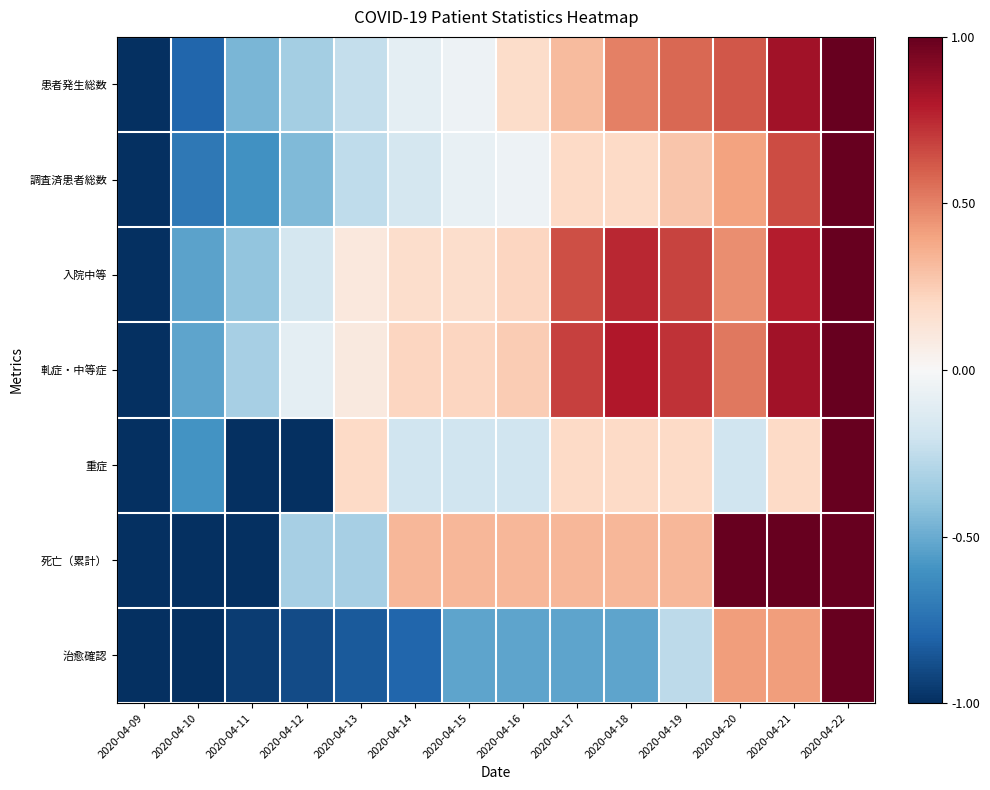

Reading right to left, transcribe all the data shown in this chart.

患者発生総数: 2020-04-22=1.0	2020-04-21=0.8	2020-04-20=0.6	2020-04-19=0.6	2020-04-18=0.5	2020-04-17=0.3	2020-04-16=0.2	2020-04-15=-0.1	2020-04-14=-0.1	2020-04-13=-0.2	2020-04-12=-0.3	2020-04-11=-0.5	2020-04-10=-0.8	2020-04-09=-1.0
調査済患者総数: 2020-04-22=1.0	2020-04-21=0.6	2020-04-20=0.4	2020-04-19=0.3	2020-04-18=0.2	2020-04-17=0.2	2020-04-16=-0.1	2020-04-15=-0.1	2020-04-14=-0.2	2020-04-13=-0.3	2020-04-12=-0.4	2020-04-11=-0.6	2020-04-10=-0.7	2020-04-09=-1.0
入院中等: 2020-04-22=1.0	2020-04-21=0.8	2020-04-20=0.5	2020-04-19=0.7	2020-04-18=0.8	2020-04-17=0.6	2020-04-16=0.2	2020-04-15=0.2	2020-04-14=0.2	2020-04-13=0.1	2020-04-12=-0.2	2020-04-11=-0.4	2020-04-10=-0.5	2020-04-09=-1.0
軋症・中等症: 2020-04-22=1.0	2020-04-21=0.8	2020-04-20=0.5	2020-04-19=0.7	2020-04-18=0.8	2020-04-17=0.7	2020-04-16=0.3	2020-04-15=0.2	2020-04-14=0.2	2020-04-13=0.1	2020-04-12=-0.1	2020-04-11=-0.3	2020-04-10=-0.5	2020-04-09=-1.0
重症: 2020-04-22=1.0	2020-04-21=0.2	2020-04-20=-0.2	2020-04-19=0.2	2020-04-18=0.2	2020-04-17=0.2	2020-04-16=-0.2	2020-04-15=-0.2	2020-04-14=-0.2	2020-04-13=0.2	2020-04-12=-1.0	2020-04-11=-1.0	2020-04-10=-0.6	2020-04-09=-1.0
死亡（累計）: 2020-04-22=1.0	2020-04-21=1.0	2020-04-20=1.0	2020-04-19=0.3	2020-04-18=0.3	2020-04-17=0.3	2020-04-16=0.3	2020-04-15=0.3	2020-04-14=0.3	2020-04-13=-0.3	2020-04-12=-0.3	2020-04-11=-1.0	2020-04-10=-1.0	2020-04-09=-1.0
治愈確認: 2020-04-22=1.0	2020-04-21=0.4	2020-04-20=0.4	2020-04-19=-0.3	2020-04-18=-0.5	2020-04-17=-0.5	2020-04-16=-0.5	2020-04-15=-0.5	2020-04-14=-0.8	2020-04-13=-0.8	2020-04-12=-0.9	2020-04-11=-0.9	2020-04-10=-1.0	2020-04-09=-1.0